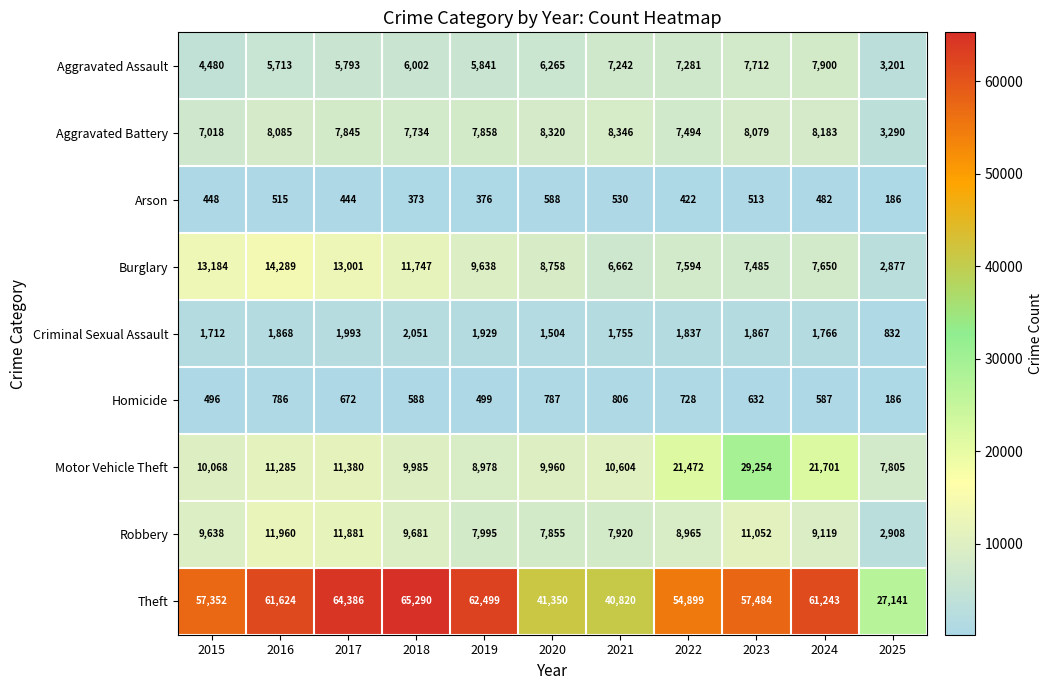

Which category has the lowest value across all series?

2025